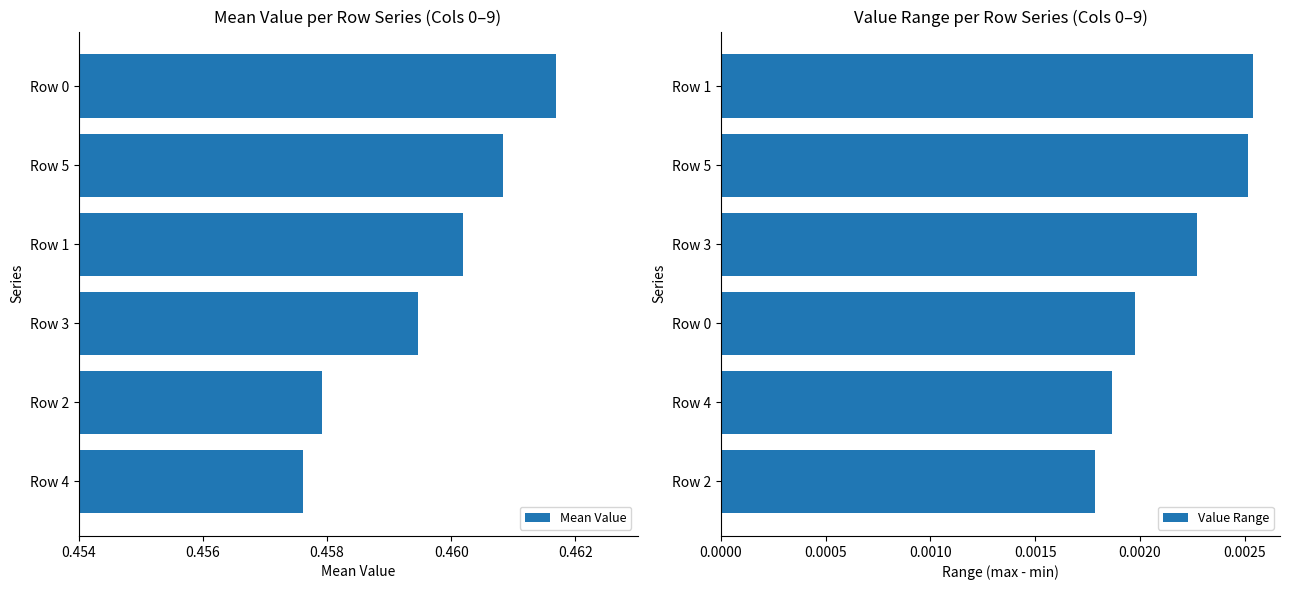

How many Mean Value values are between 0 and 1?

6